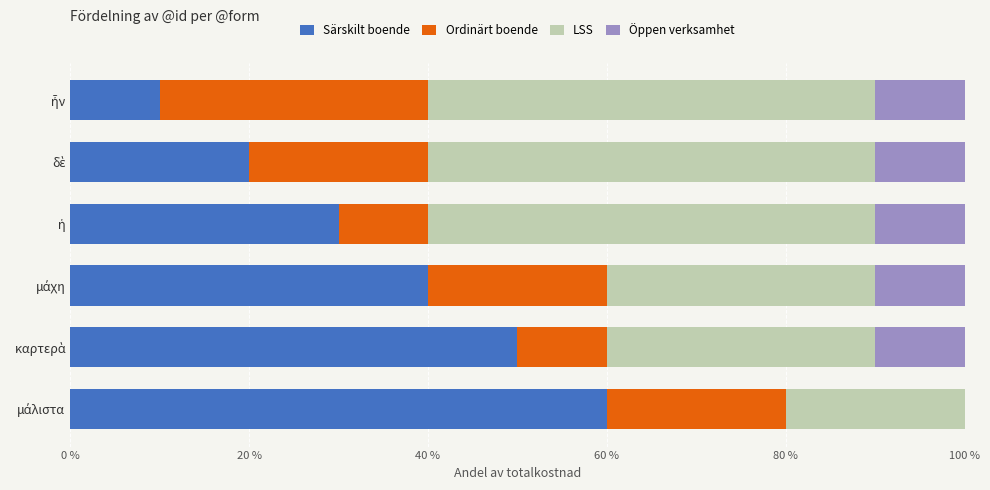

What is the highest value of the Särskilt boende series?

60